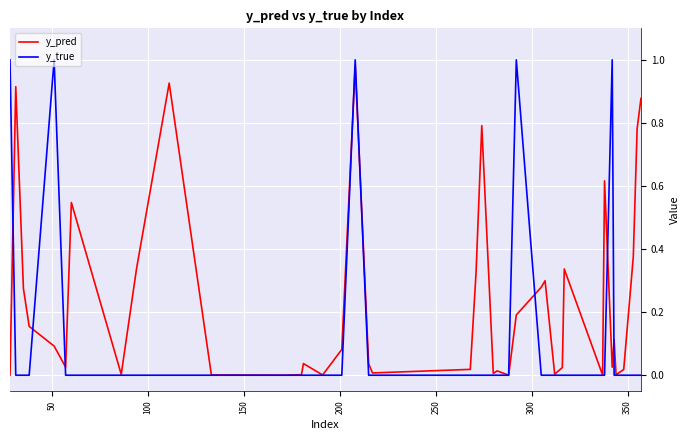

Which series has the widest spread of values?

y_true